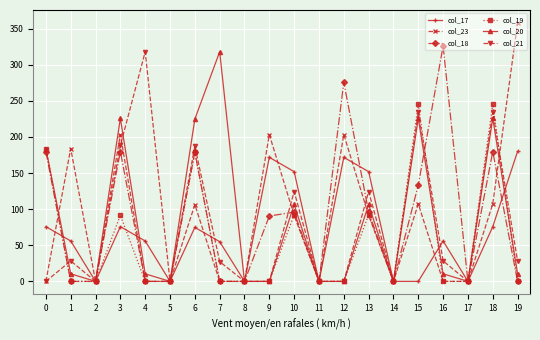

True or false: col_21 and col_19 intersect in this chart.

True